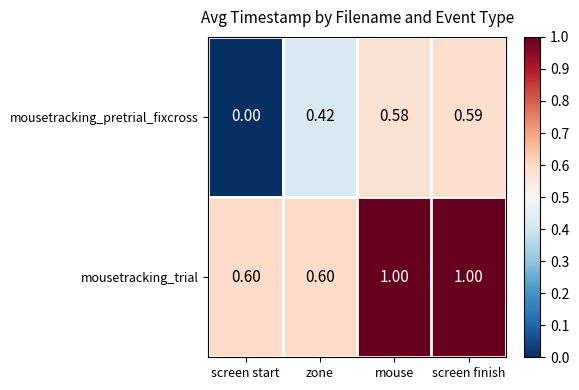

At zone, list the series in order from largest to smallest.

mousetracking_trial, mousetracking_pretrial_fixcross